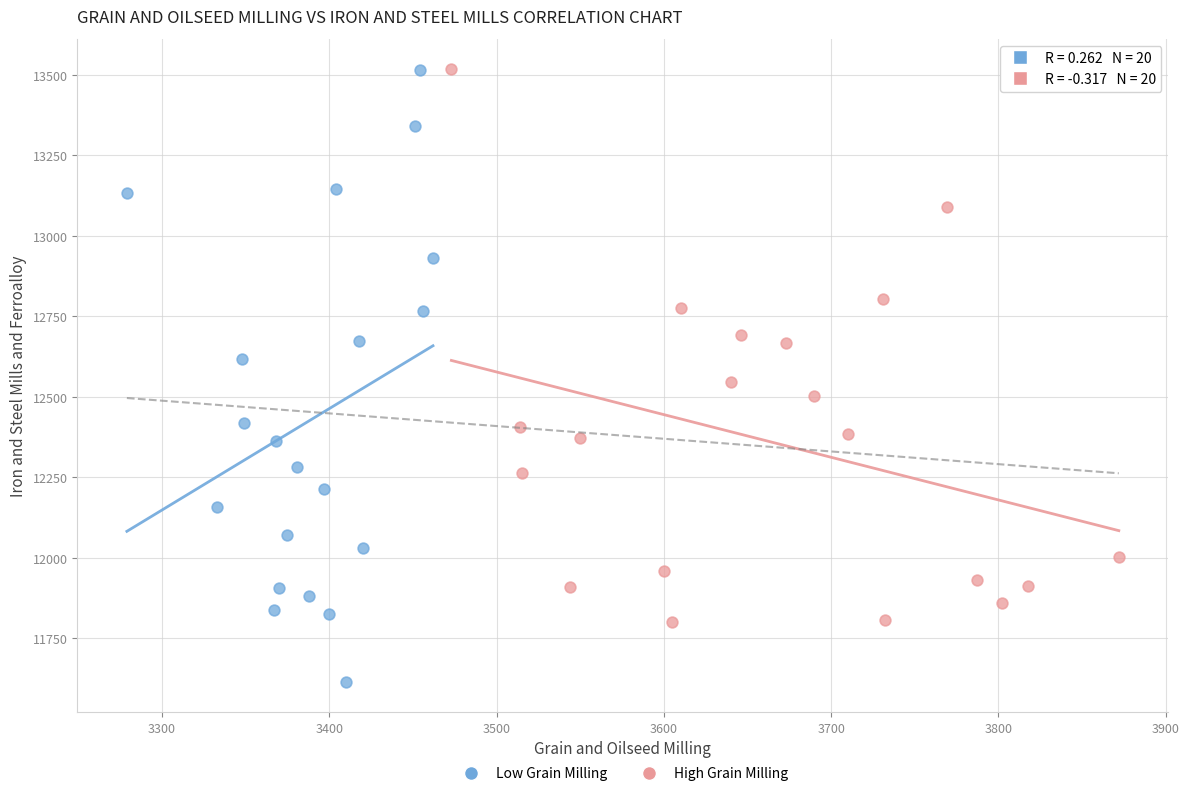

Which series reaches the minimum Y coordinate?

Low Grain Milling